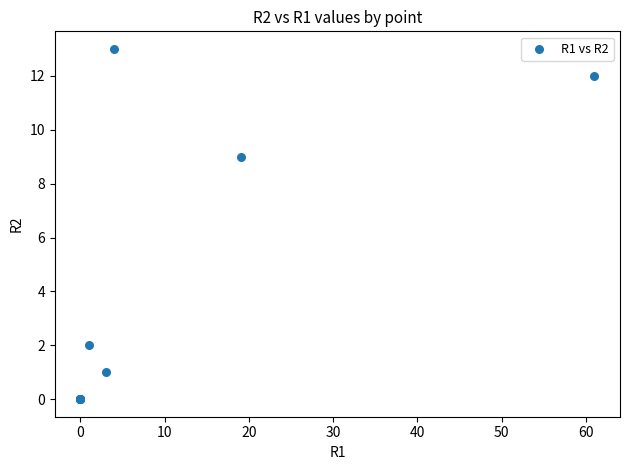

What Y value in the scatter plot is closest to 6?

9